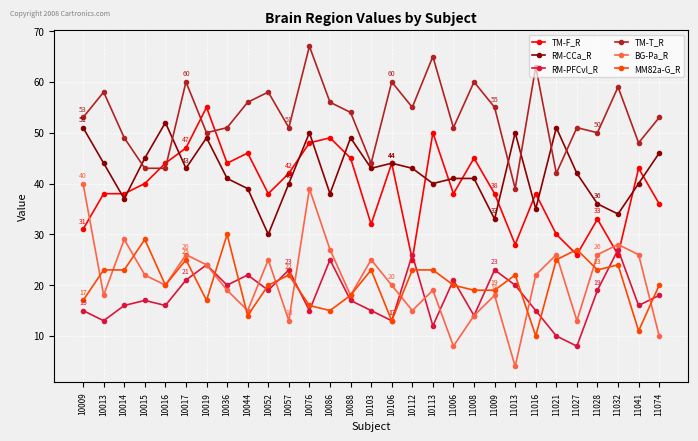

How many data points does each series have?

29